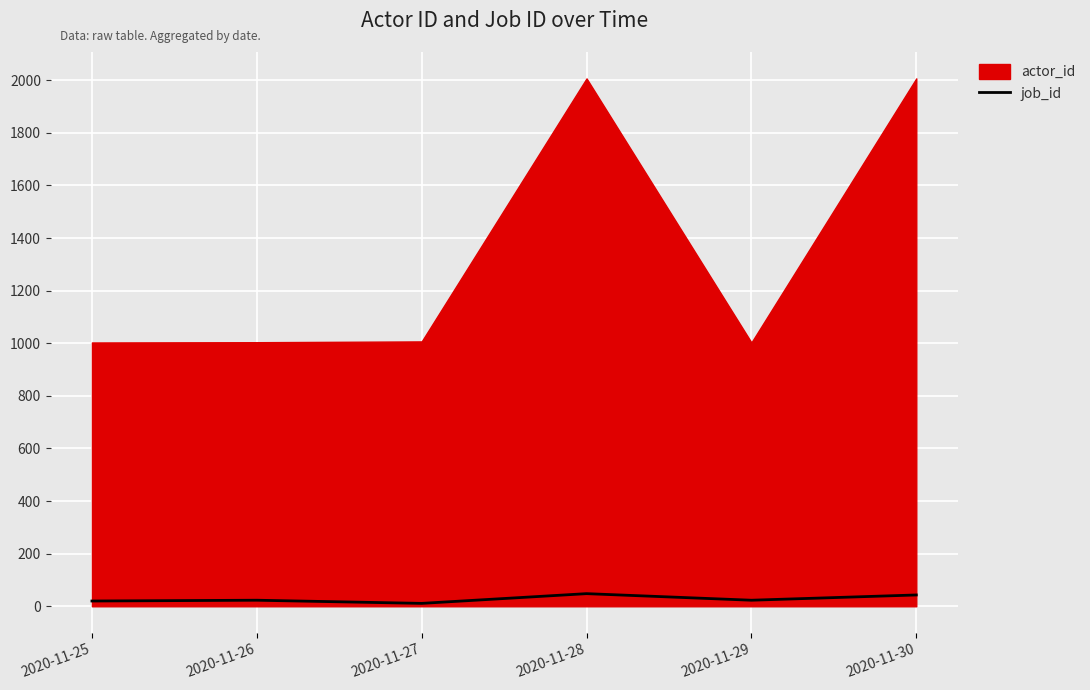

What is the sum of all values?

168